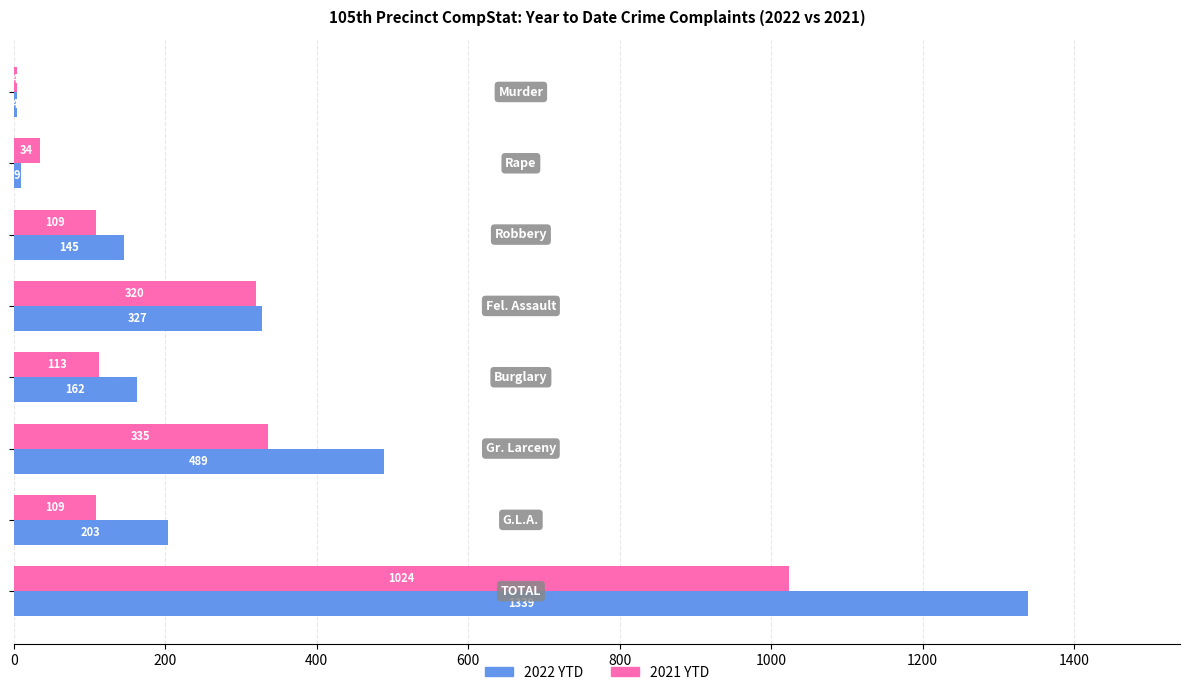

What is the greatest value displayed?

1339